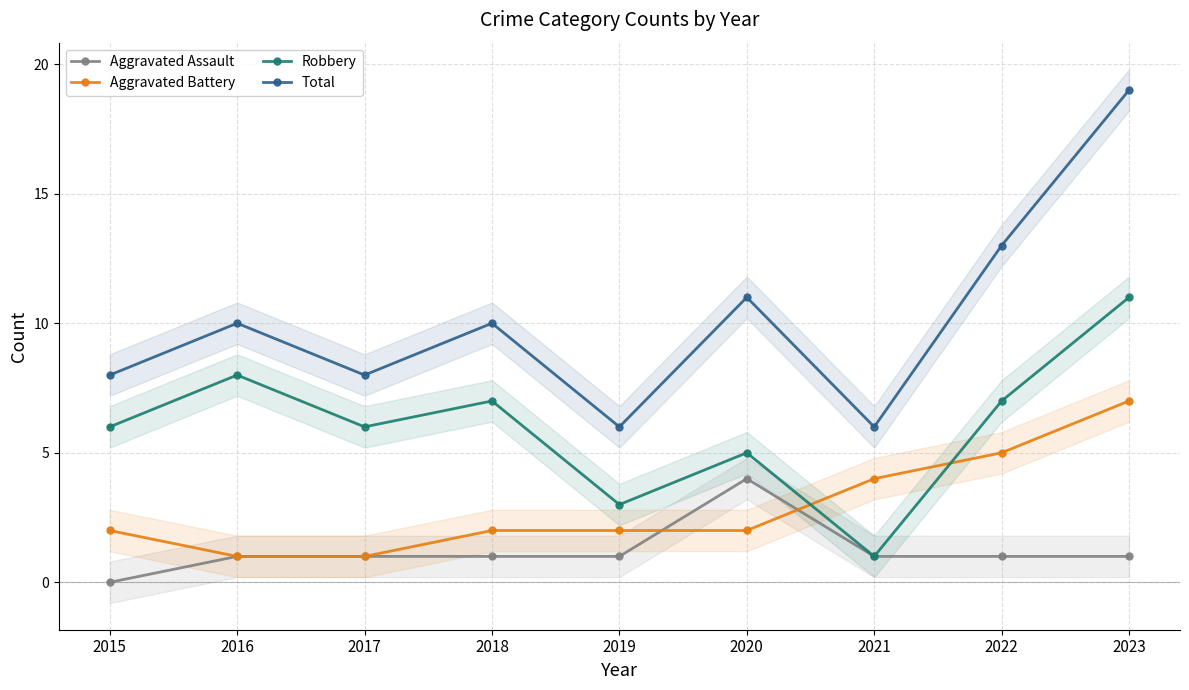

Rank the categories by Total value from highest to lowest.

2023, 2022, 2020, 2016, 2018, 2015, 2017, 2019, 2021